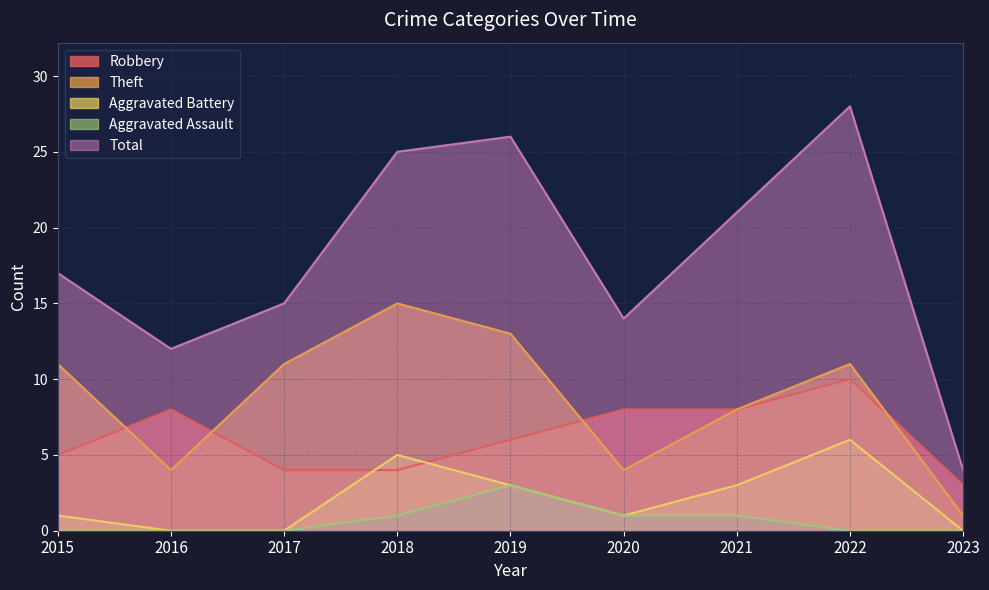

What is the difference between the highest and lowest values at 2015?

17